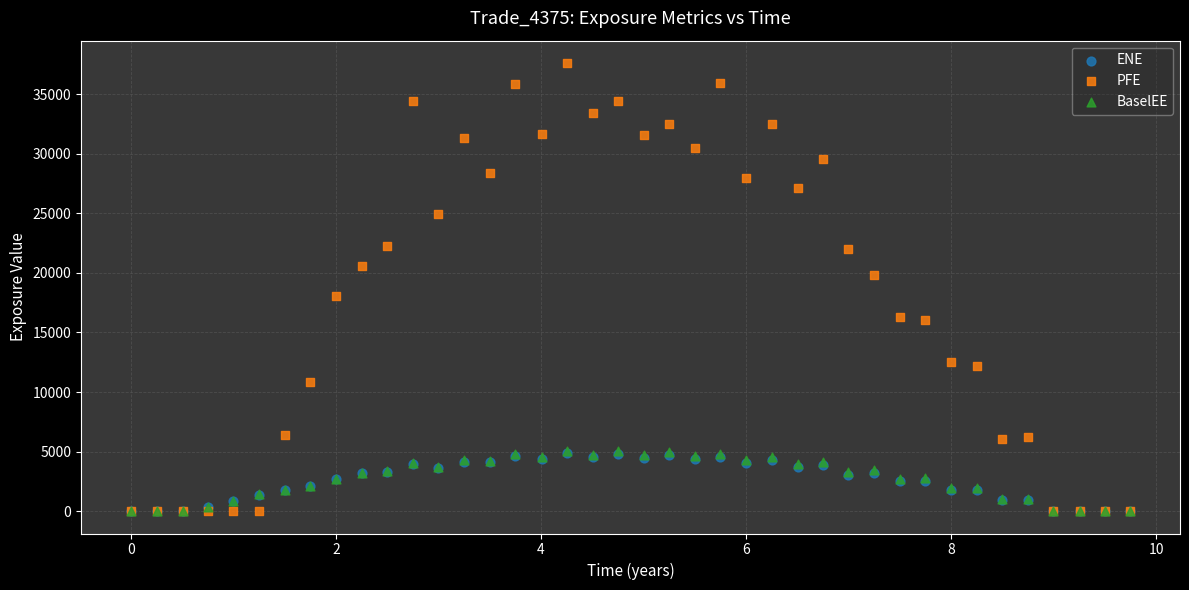

What are all the series names shown in the legend?

ENE, PFE, BaselEE